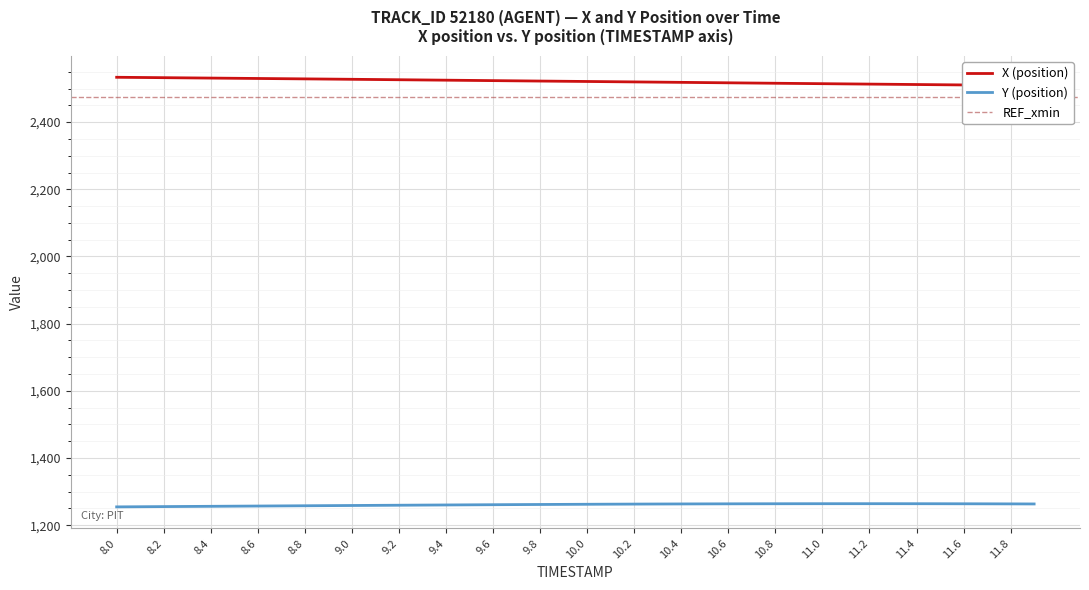

How many lines are shown in the chart?

2